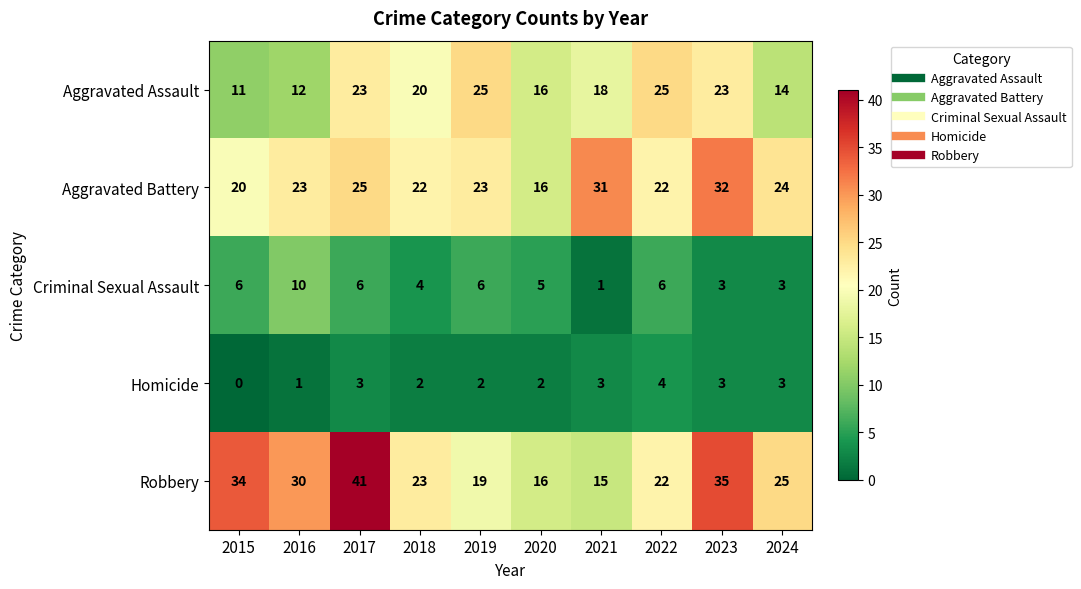

True or false: Robbery has a value of 33 at 2022.

False